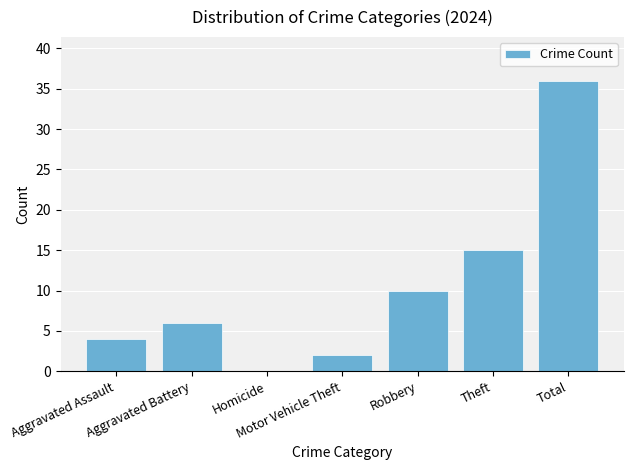

Which category has the highest value across all series?

Total